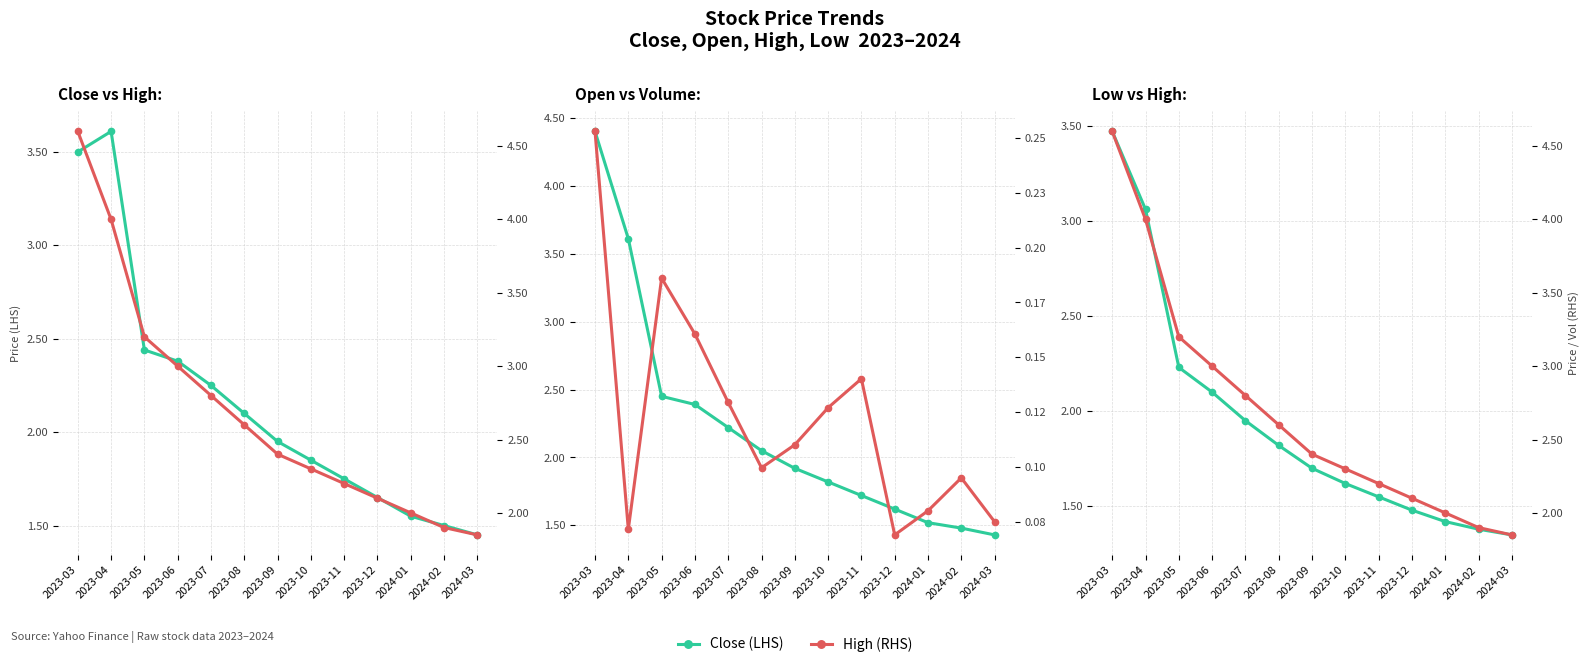

The Low (LHS) series shows 1.9 at 2023-07. True or false?

True